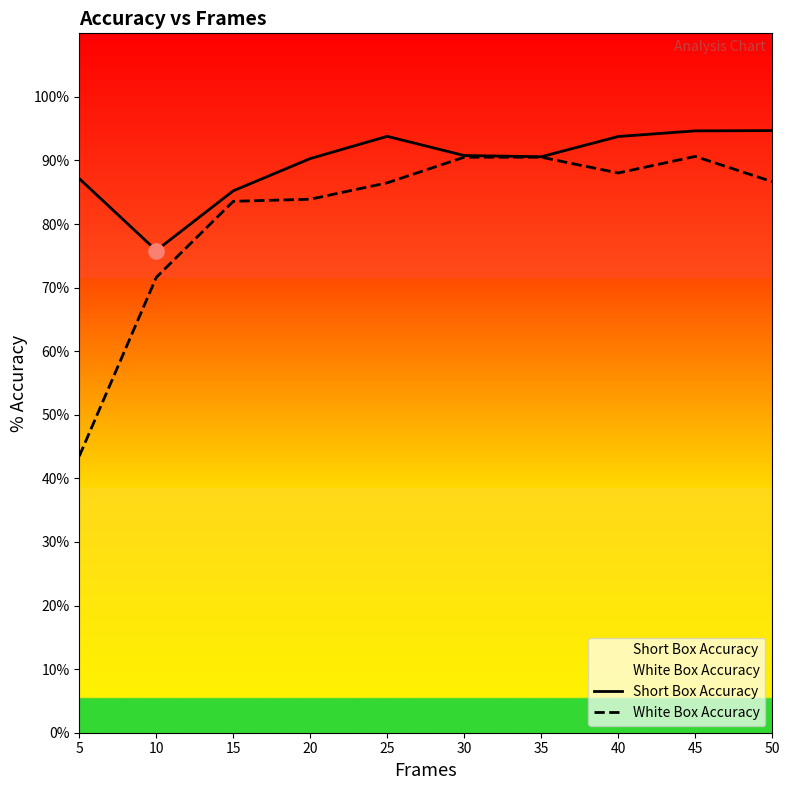

At which category is the sum across all series the highest?

45